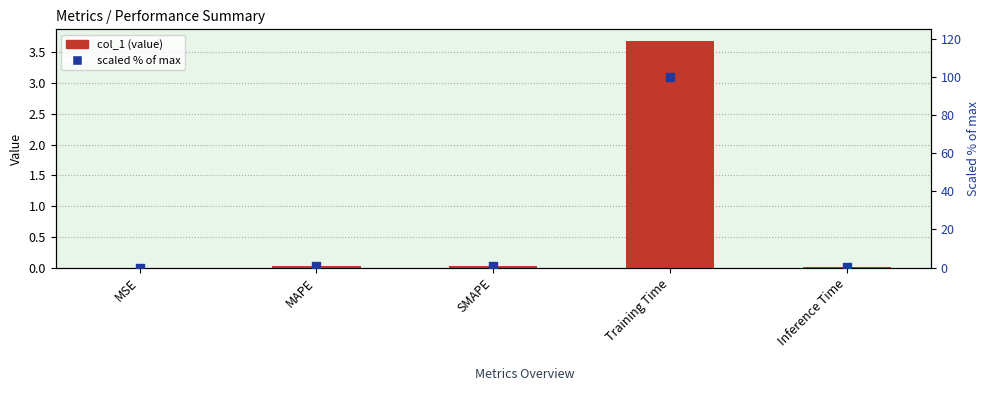

Which series has the largest Y range (max minus min)?

scaled %